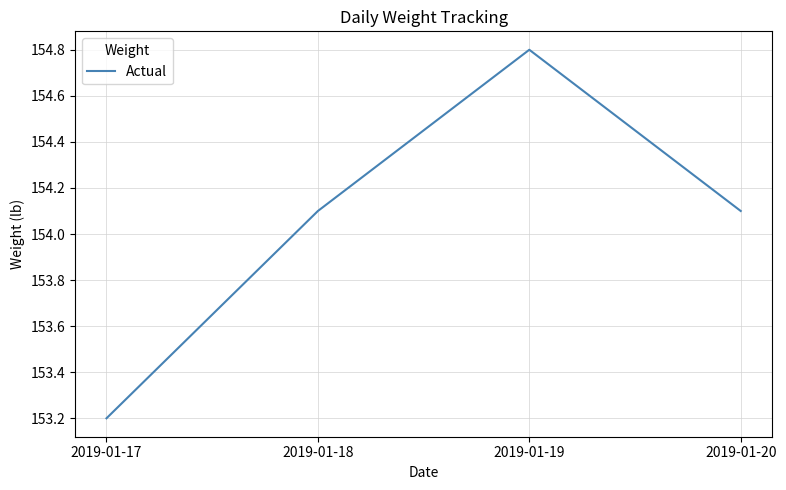

Count the number of data series in this chart.

1